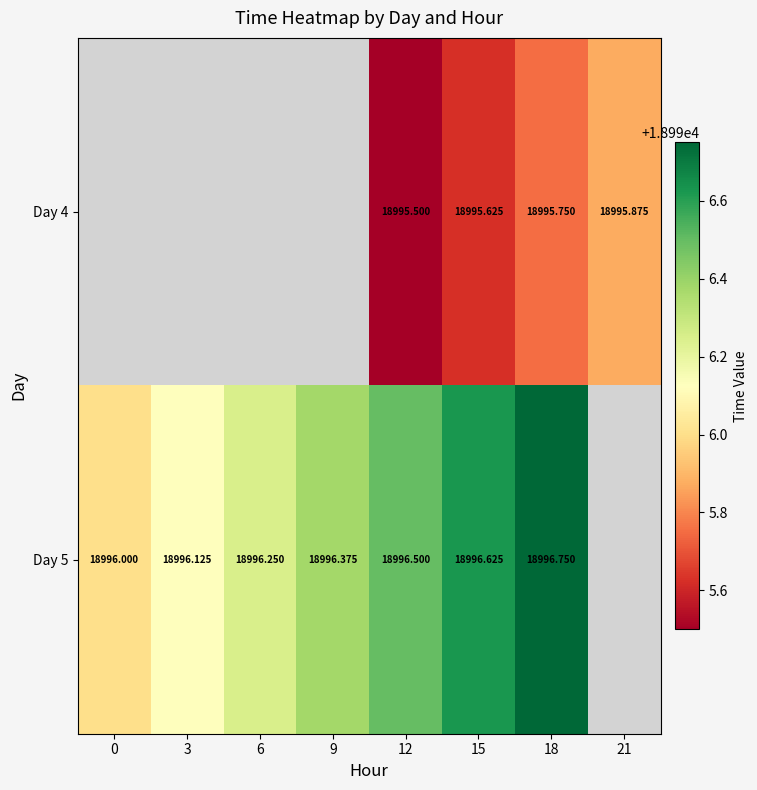

What is the spread (max minus min) of values at 12?

1.0